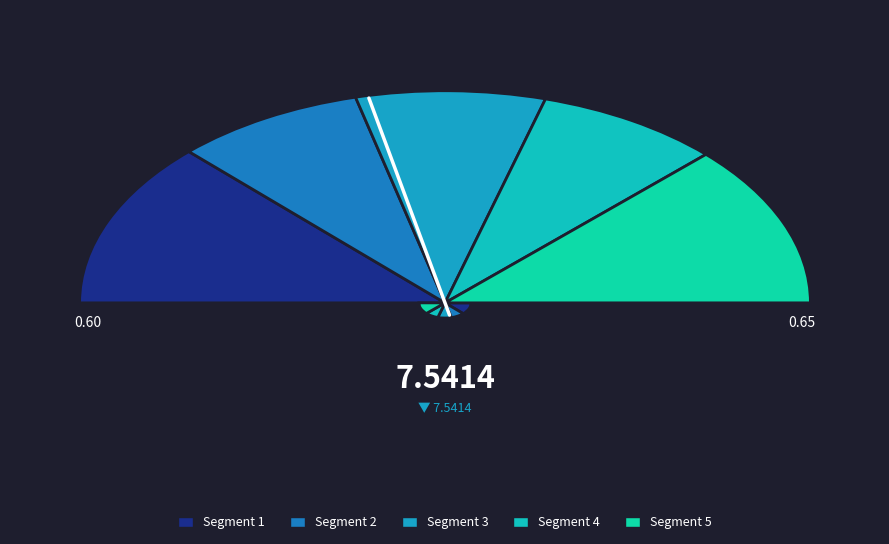

Is there any slice that represents more than half of the pie?

No